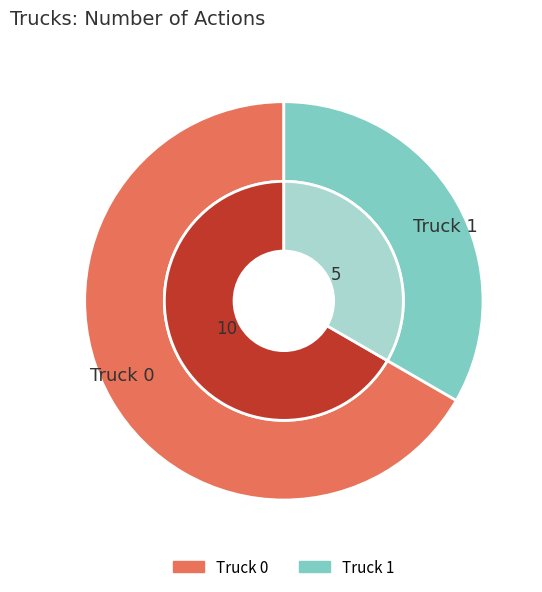

How many slices are in this pie chart?

2